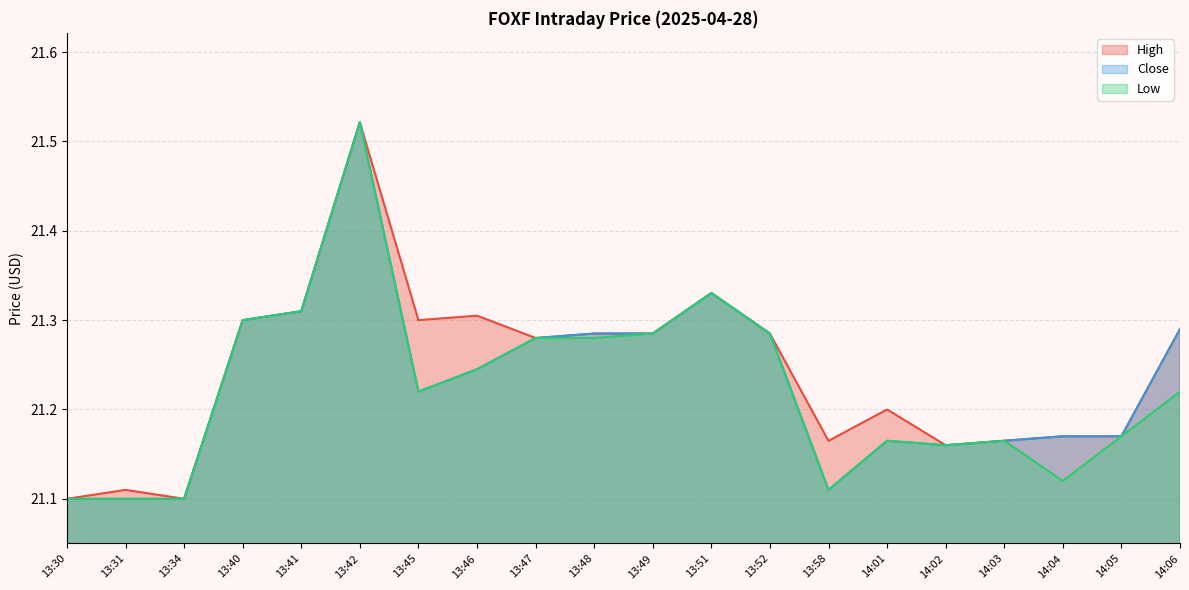

True or false: High and Low cross at least once.

False